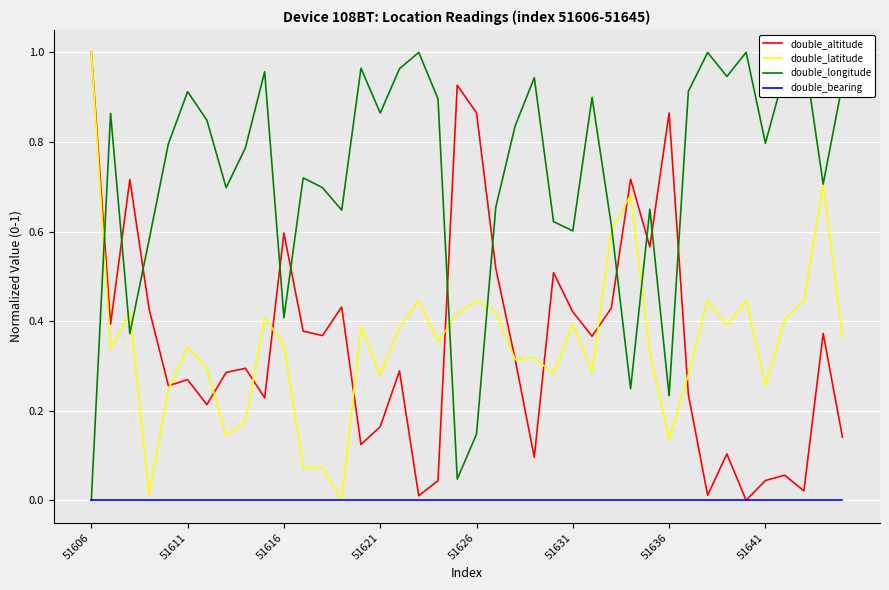

At how many categories does at least one series exceed 0?

40